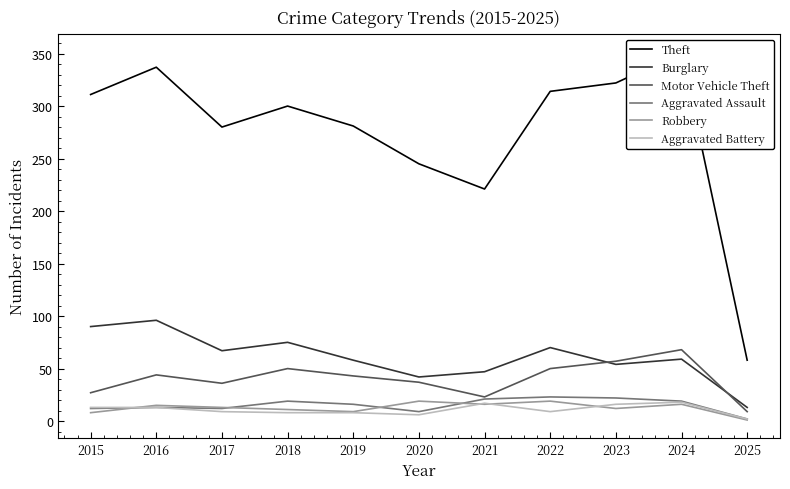

How many values in the Burglary series exceed 59?

5